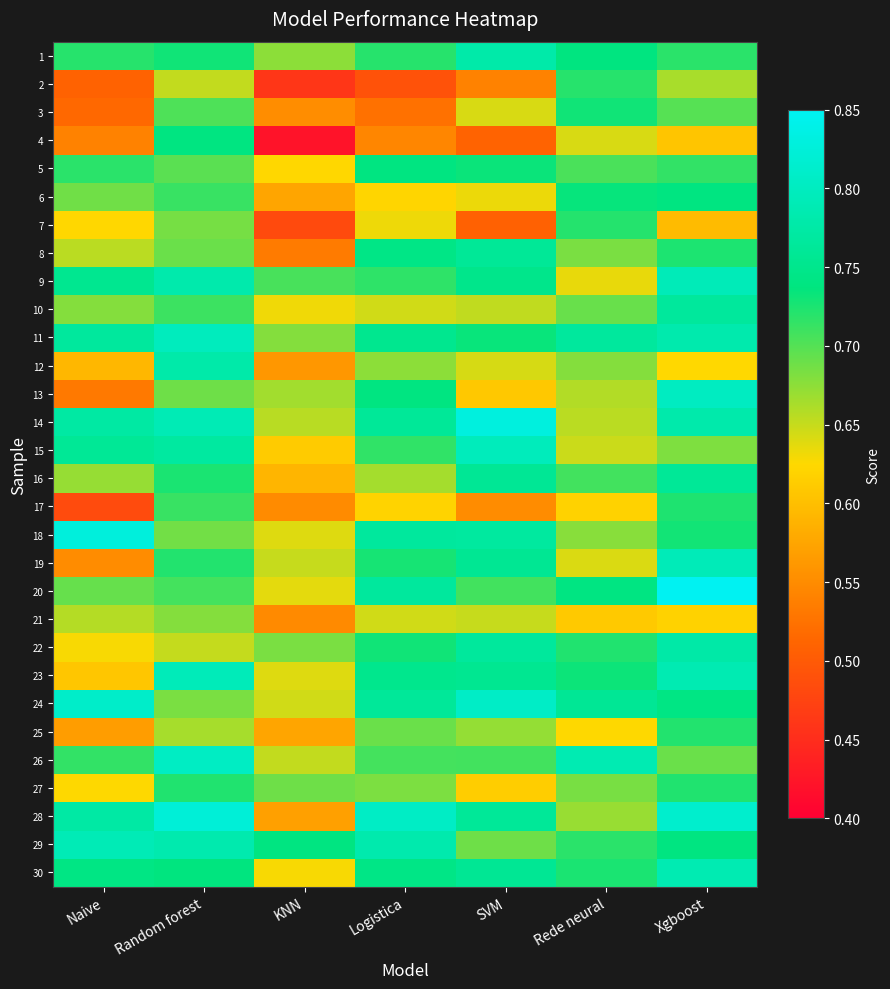

Which series has the largest range (max minus min)?

4